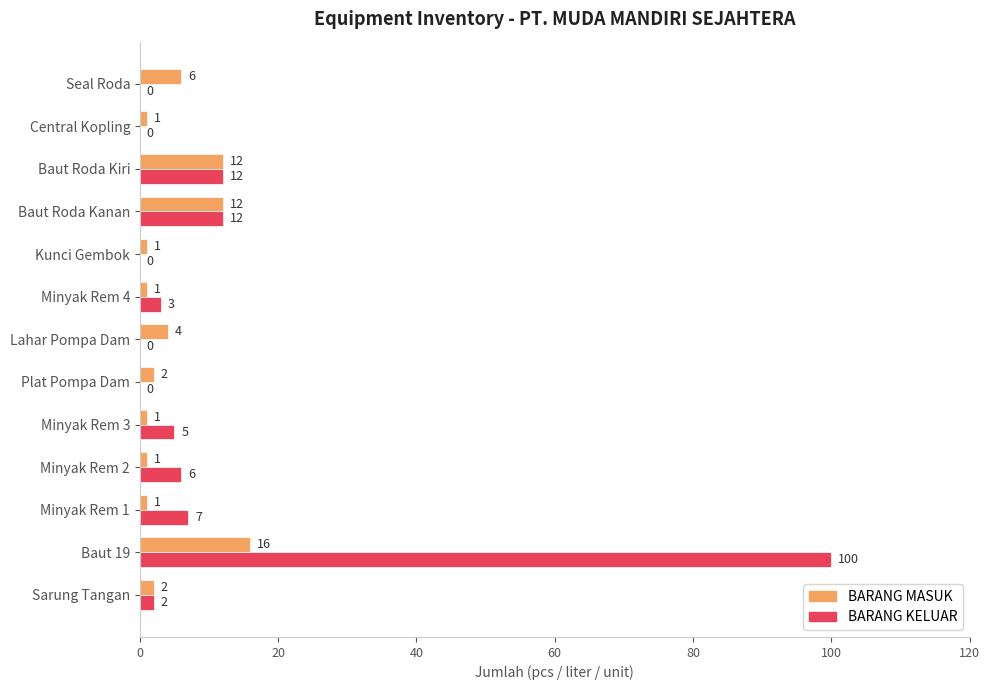

Which series has the largest total across all categories?

BARANG KELUAR